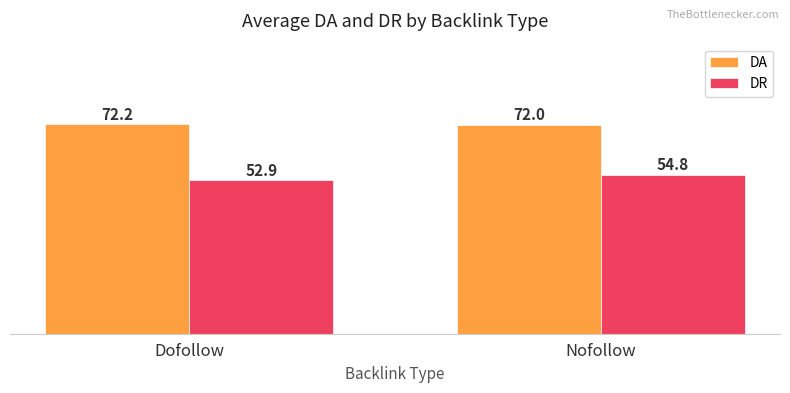

Which series changed the most between Dofollow and Nofollow?

DR